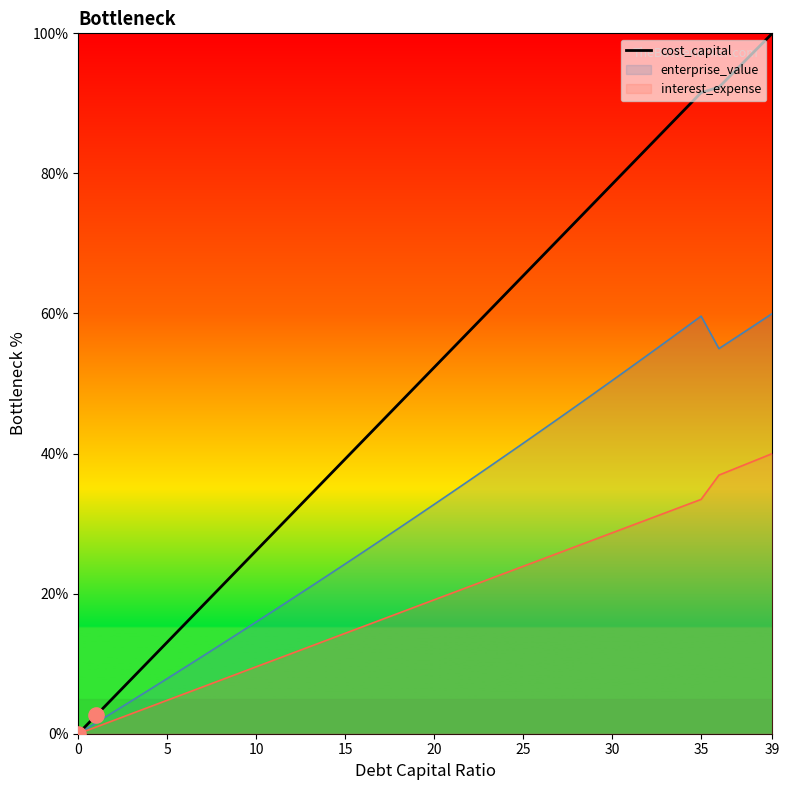

Which series has the widest spread of values?

cost_capital